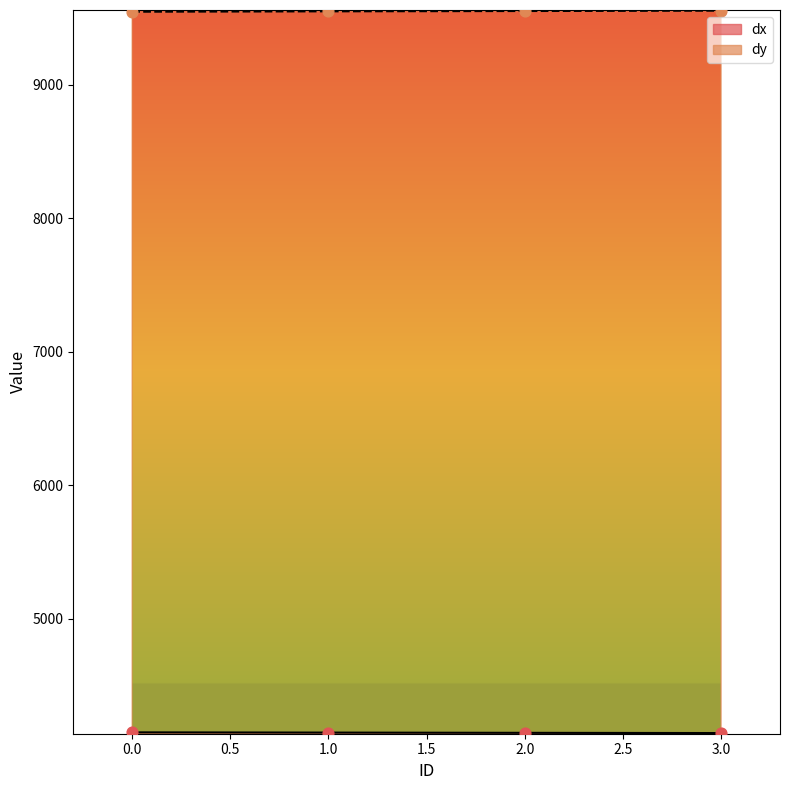

At how many categories does at least one series exceed 7302?

4